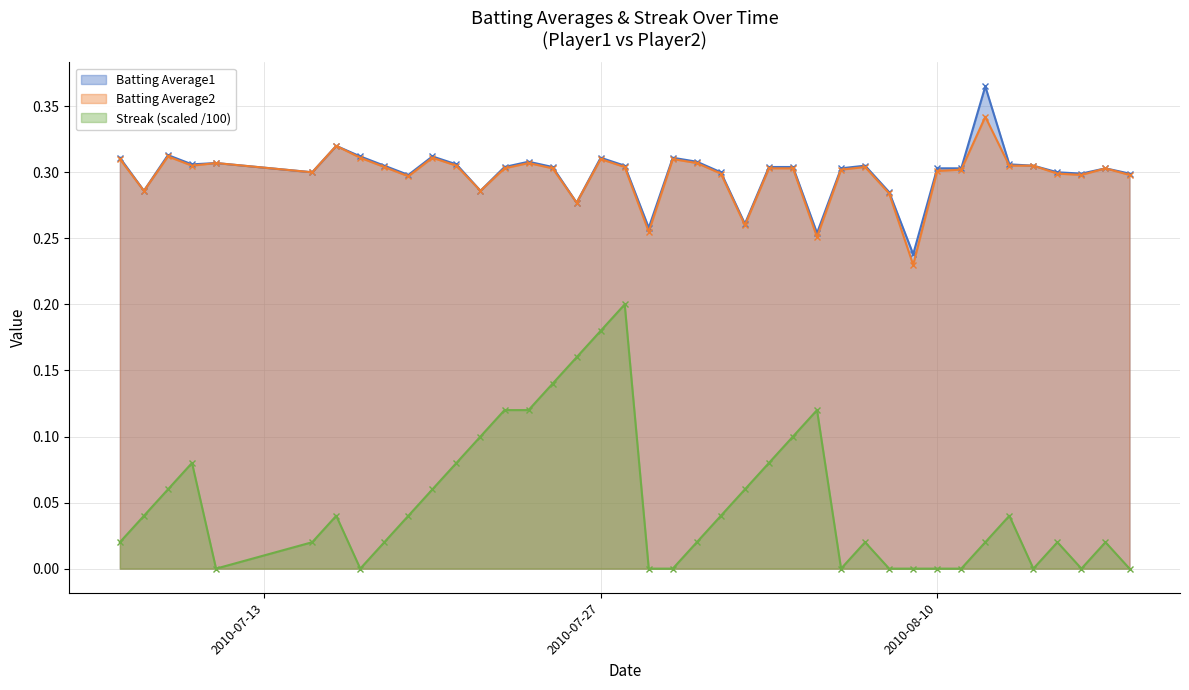

How many values in the Streak series exceed 0?

28